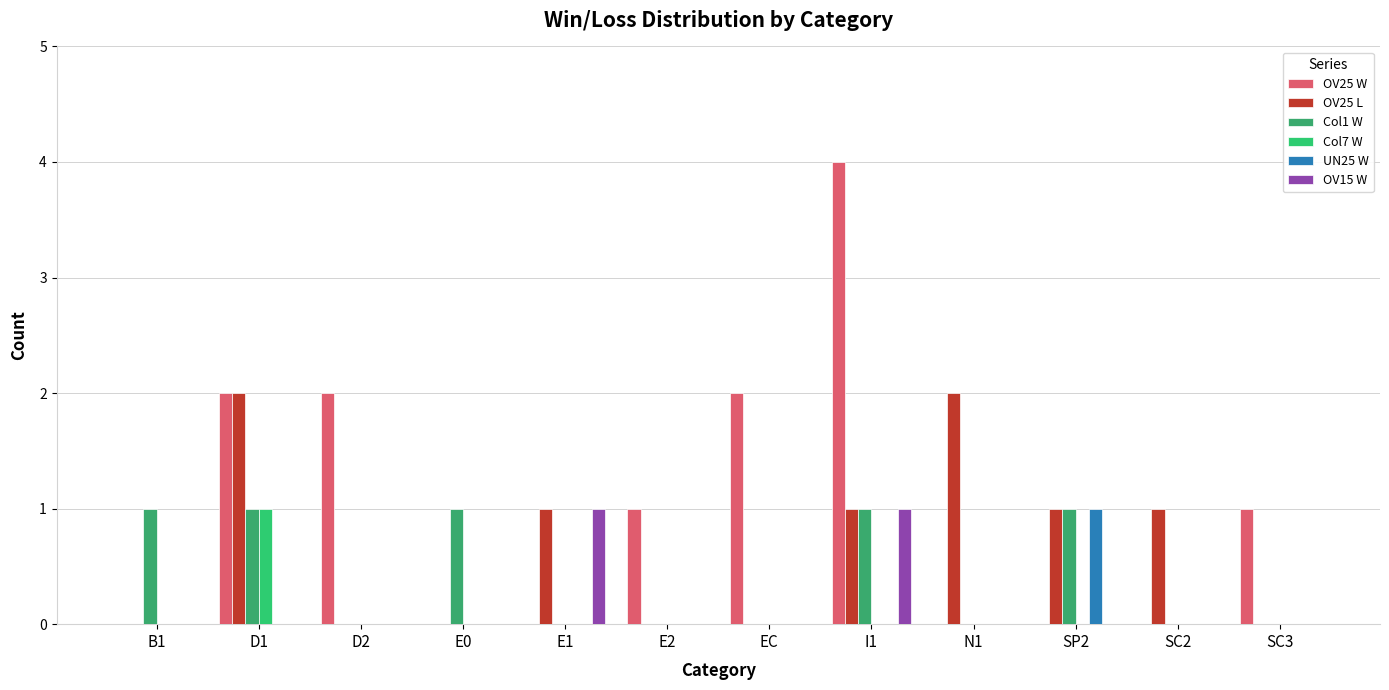

Are the bars grouped side by side (vs. stacked)?

Yes